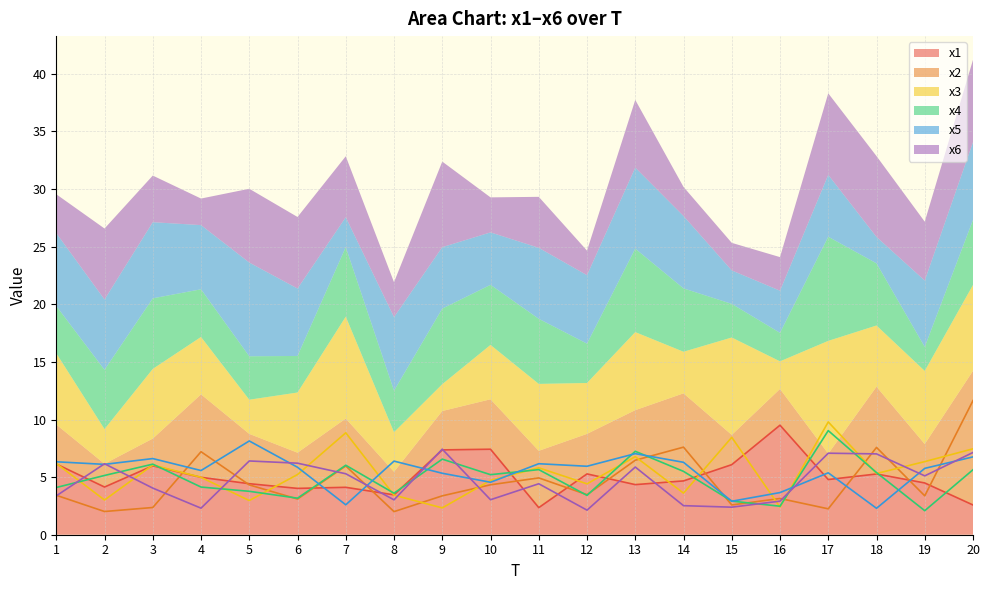

Which series has the largest total across all categories?

x5